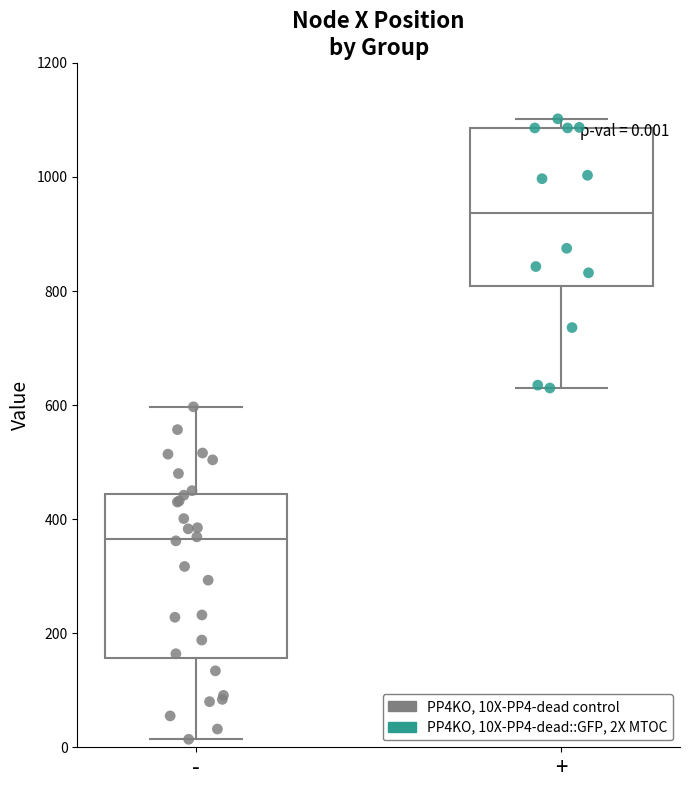

Which box's median line is the highest?

+